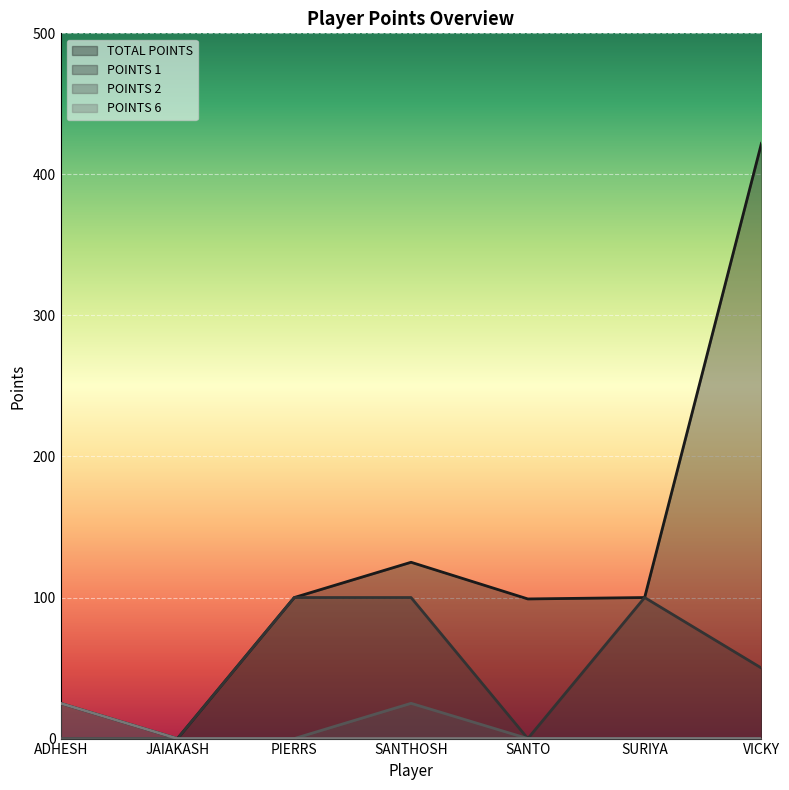

At which label is TOTAL POINTS closest to 211?

SANTHOSH